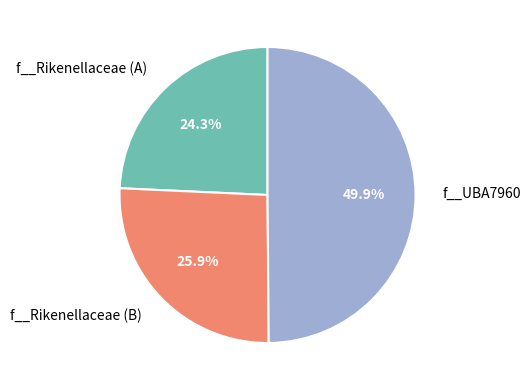

Which has a higher value, f__Rikenellaceae (B) or f__UBA7960?

f__UBA7960